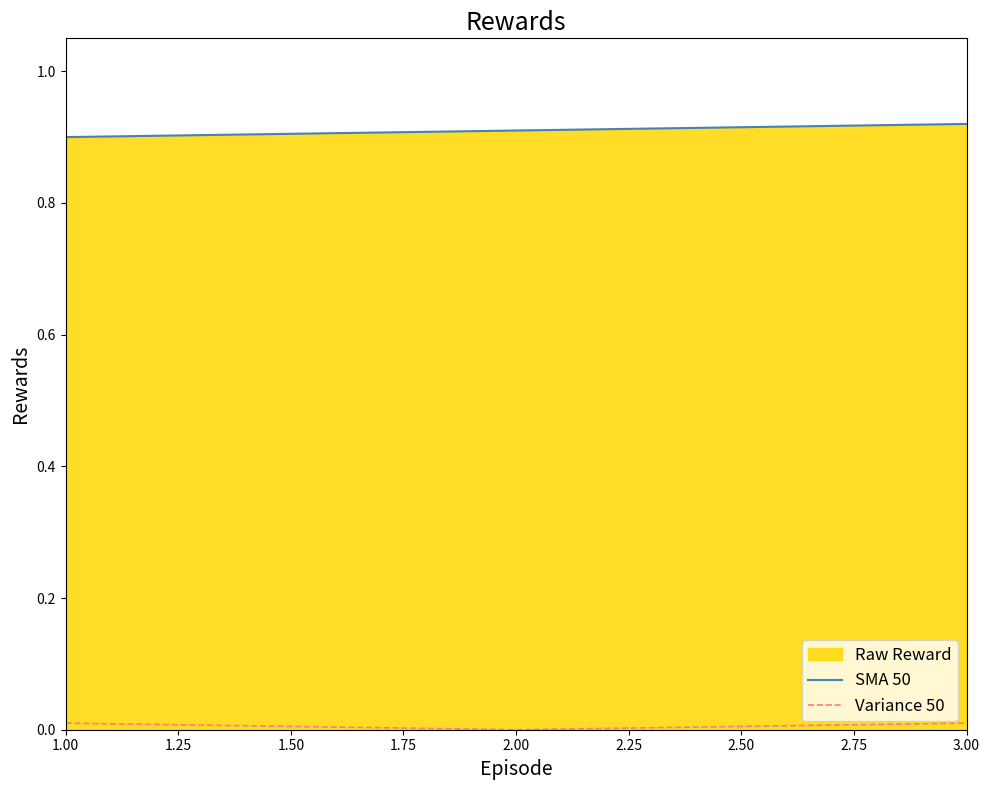

What is the average value of the SMA 50 series?

0.9